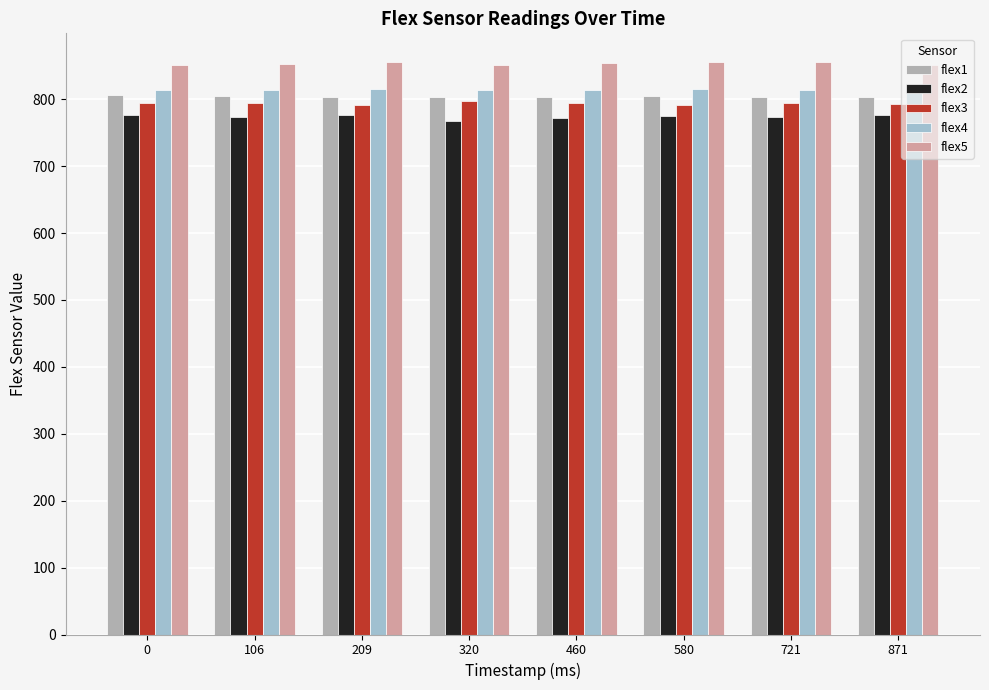

What is the minimum value shown in the chart?

768.0